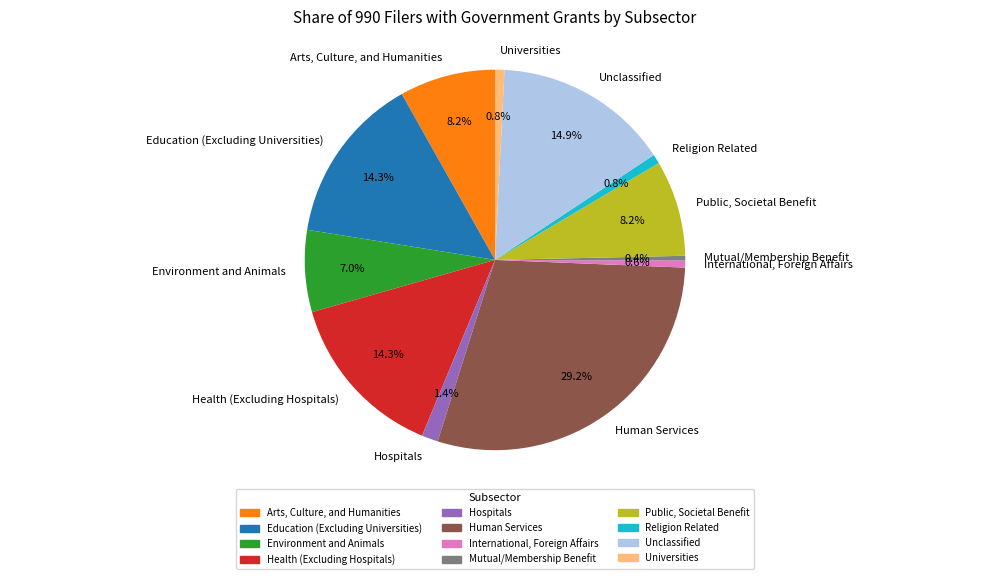

Which category has the biggest portion of the pie?

Human Services